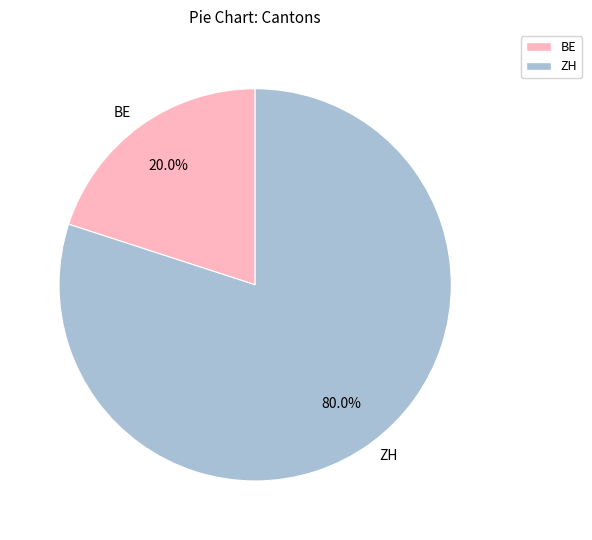

What percentage is the BE slice, to the nearest percent?

20%